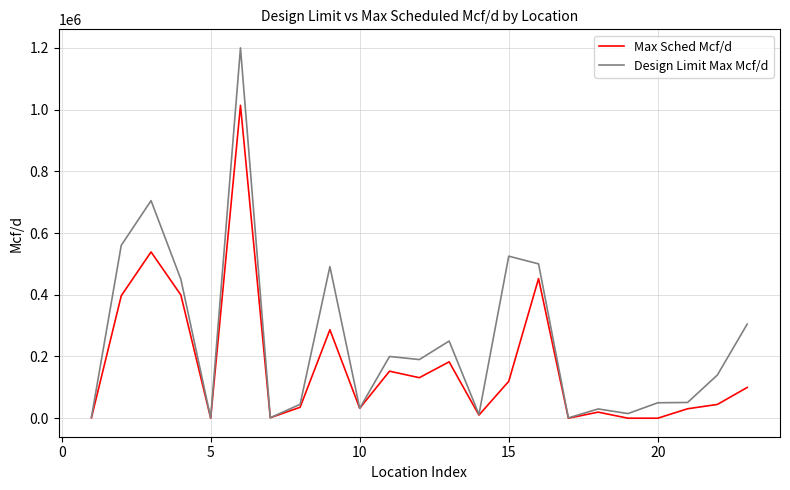

List the series in order of their overall mean, lowest first.

Max Sched Mcf/d, Design Limit Max Mcf/d